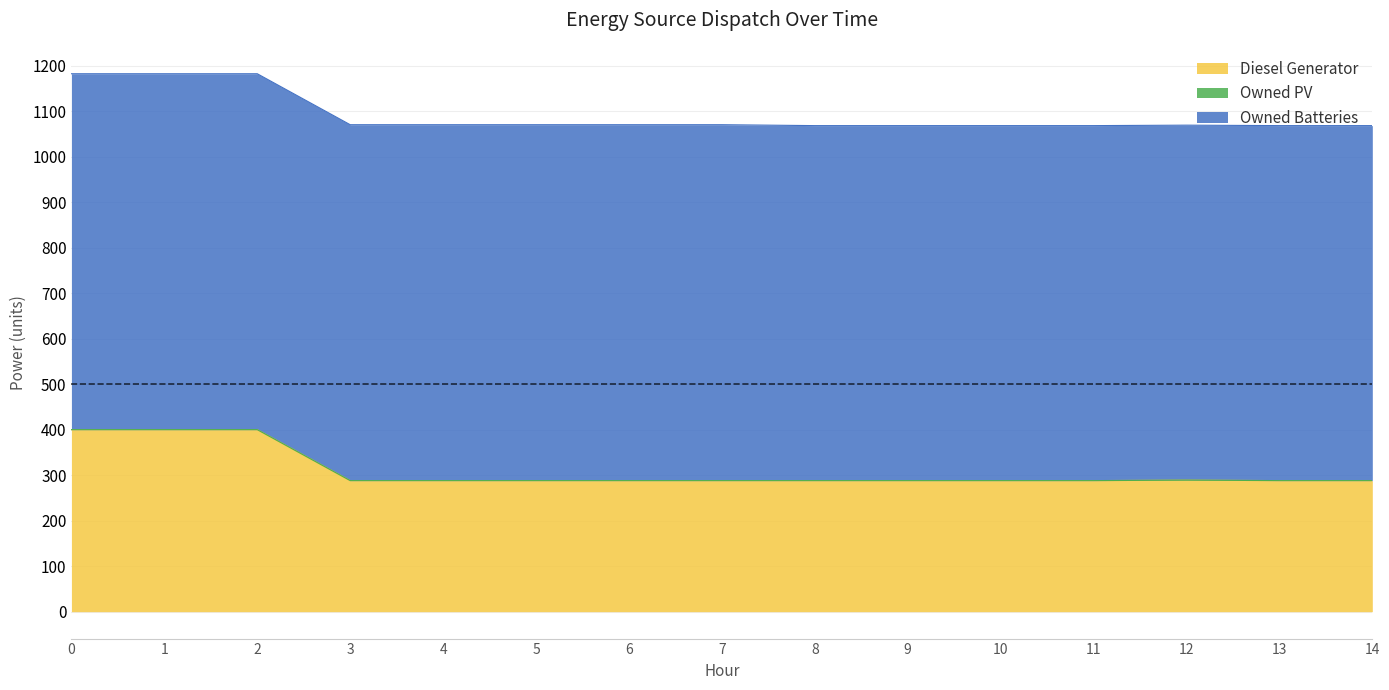

How many data points does each series have?

15